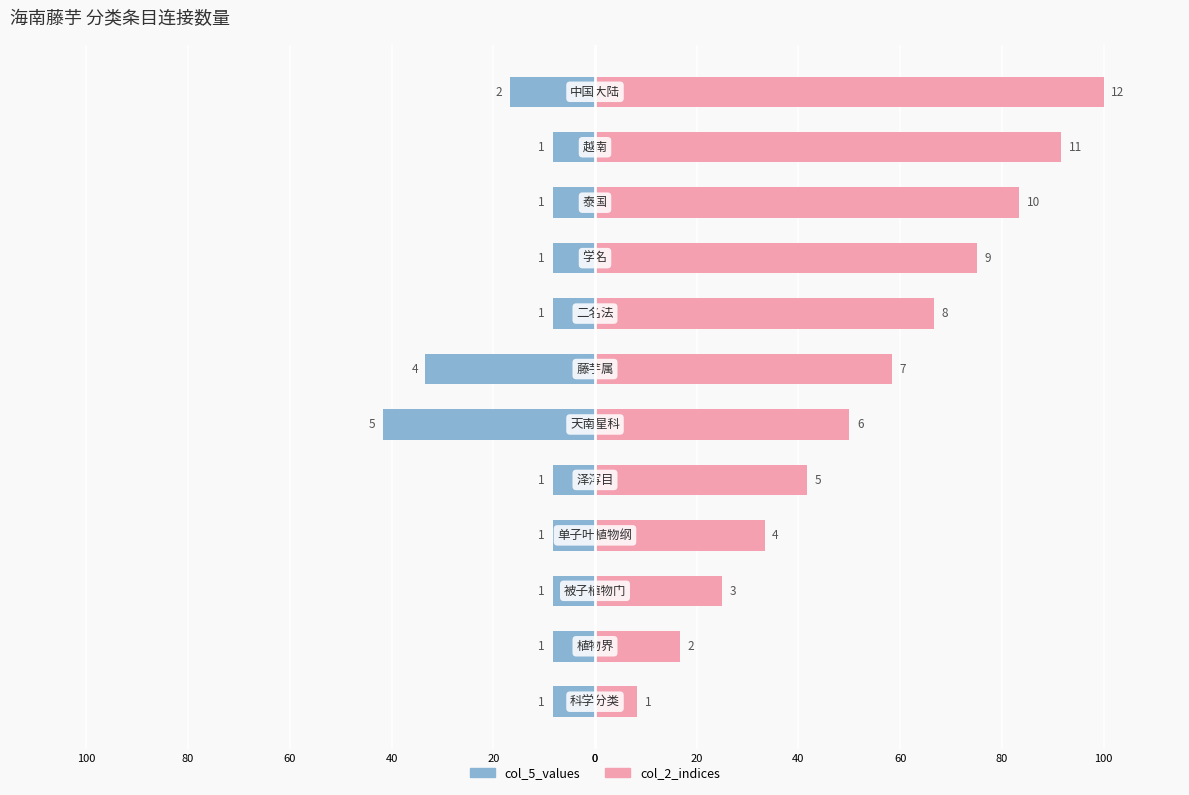

How many data points does each series have?

12